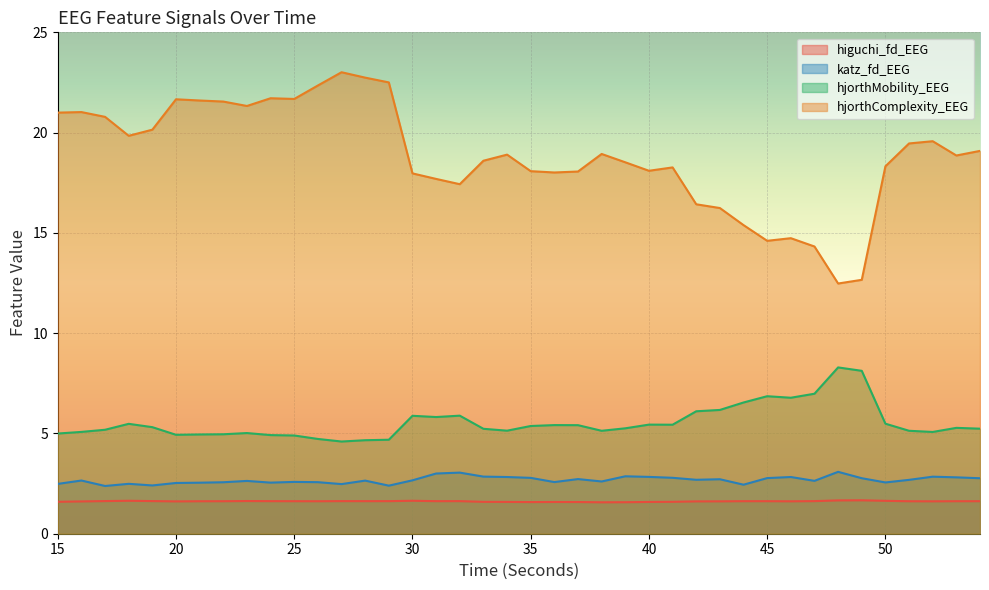

True or false: katz_fd_EEG has more than 1 points higher than both neighbors.

True